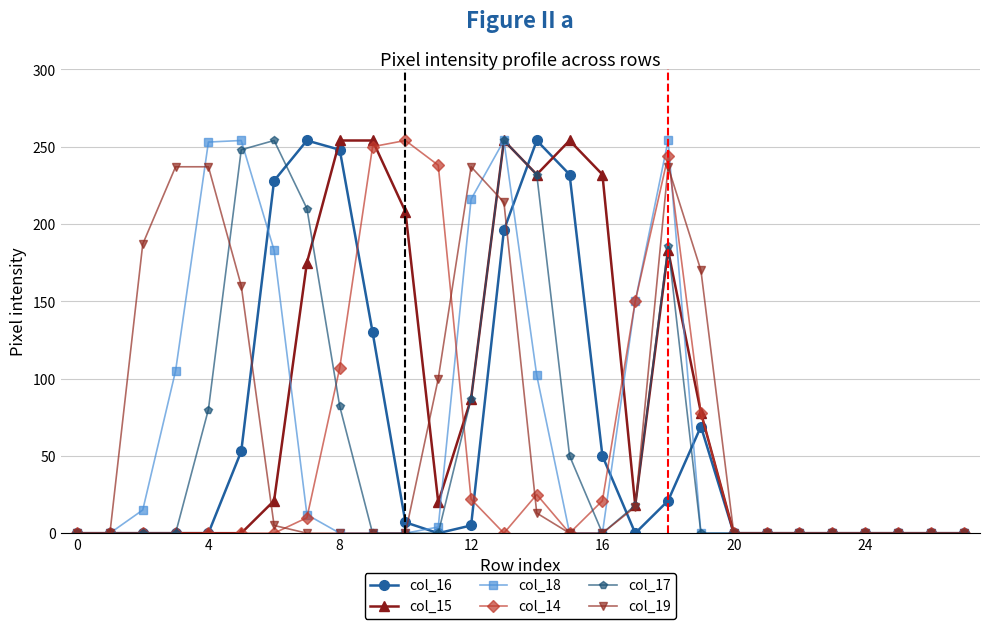

At how many categories does at least one series exceed 154?

17